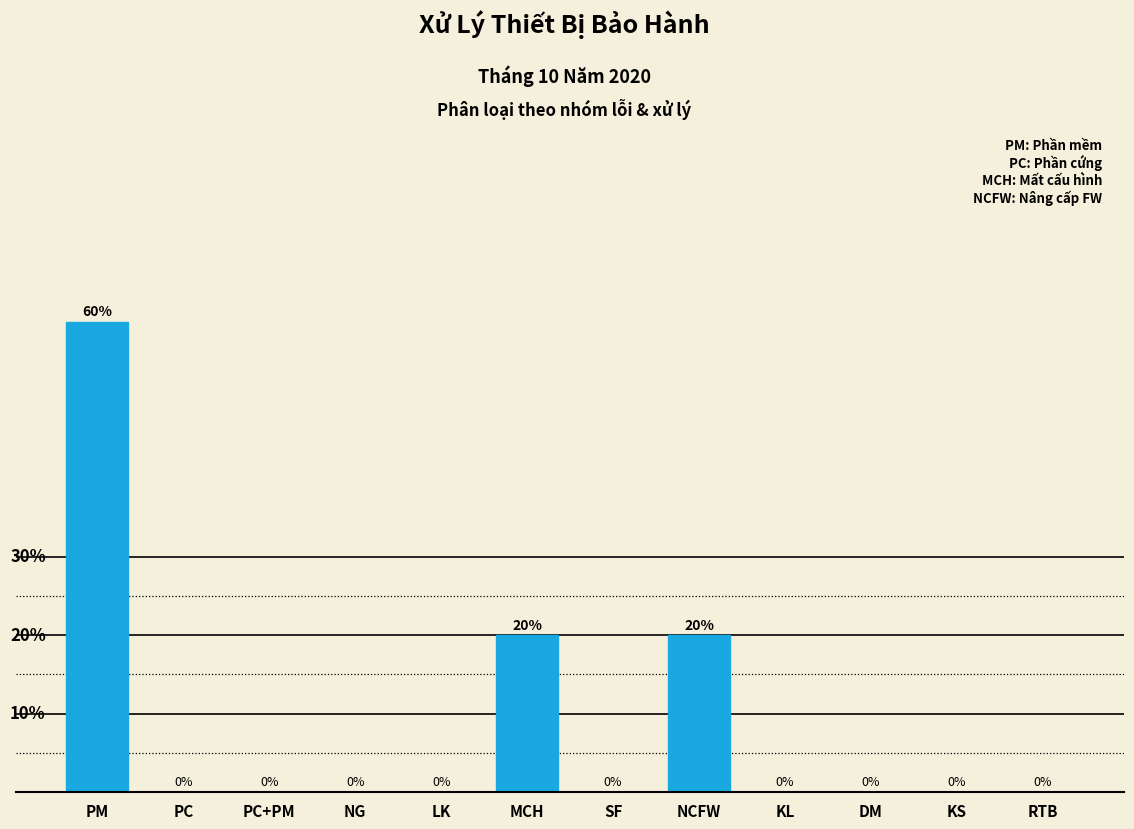

Which has a higher value, NG or NCFW?

NCFW